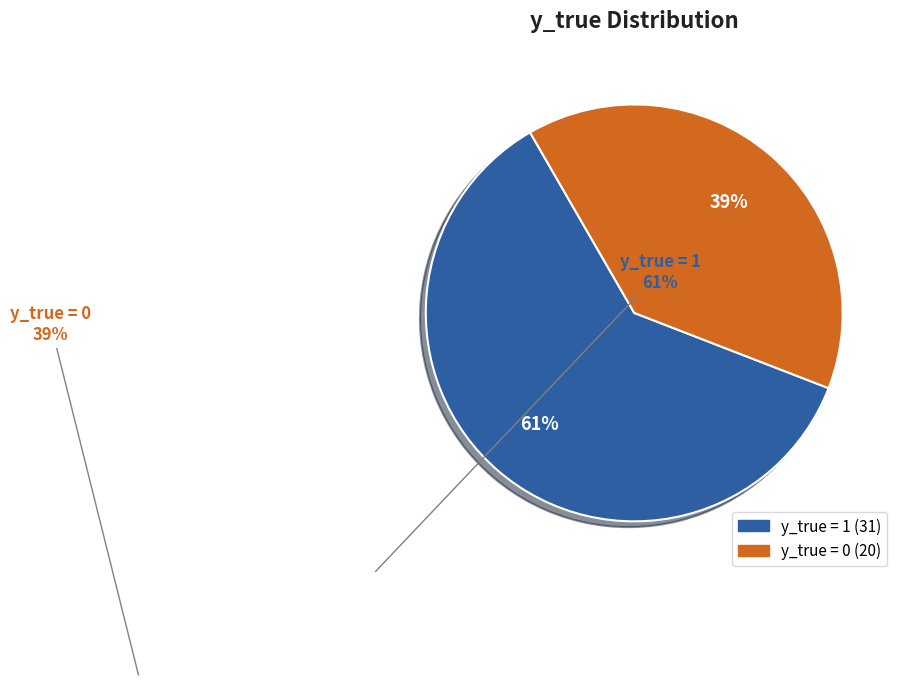

True or false: y_true = 1 accounts for 67% of the total.

False